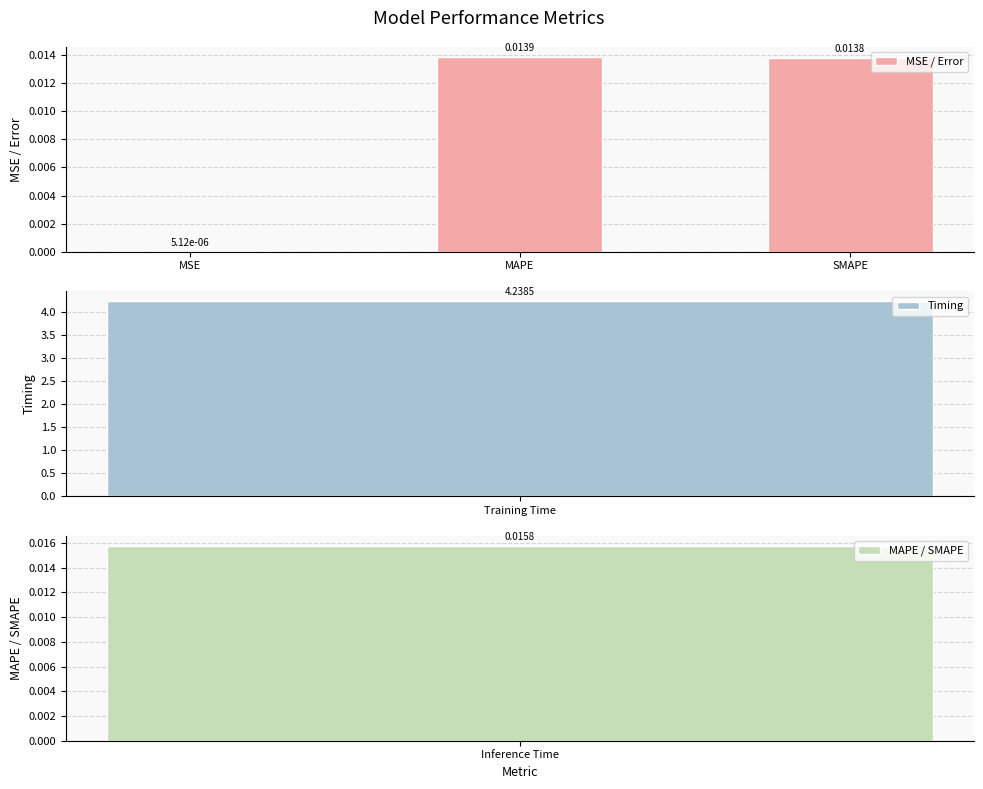

Where is MSE / Error nearest to the value 0?

MSE